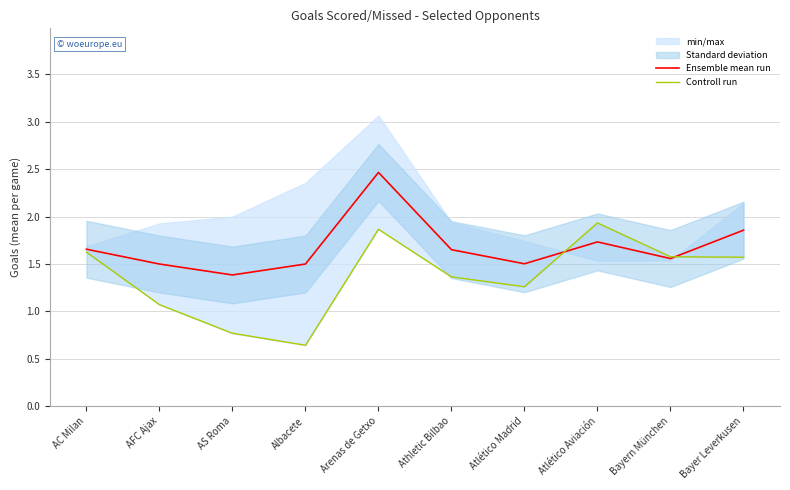

The value of Controll run at Atlético Aviación is 1.9. True or false?

True